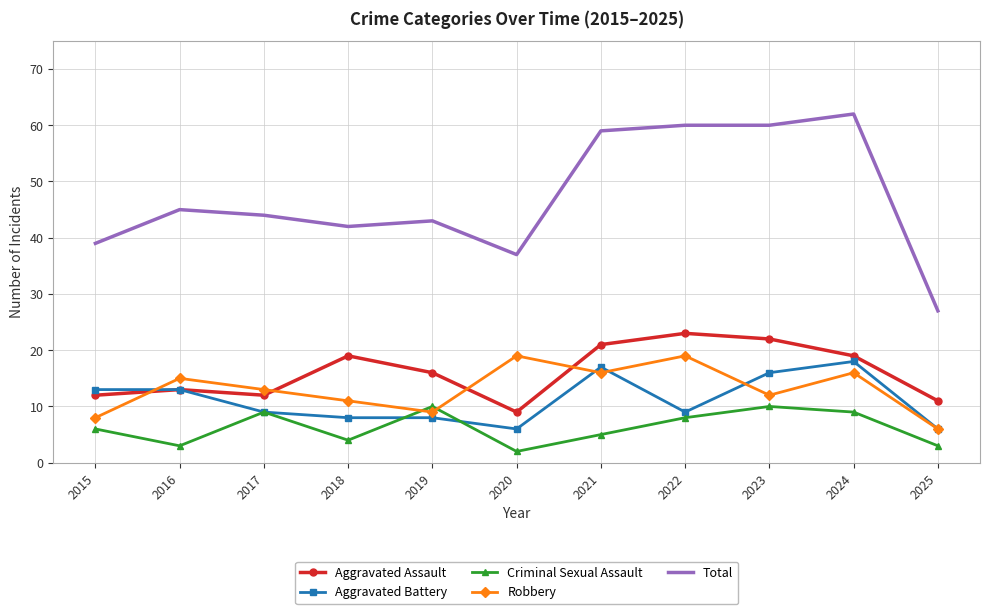

The Robbery series shows 10 at 2025. True or false?

False